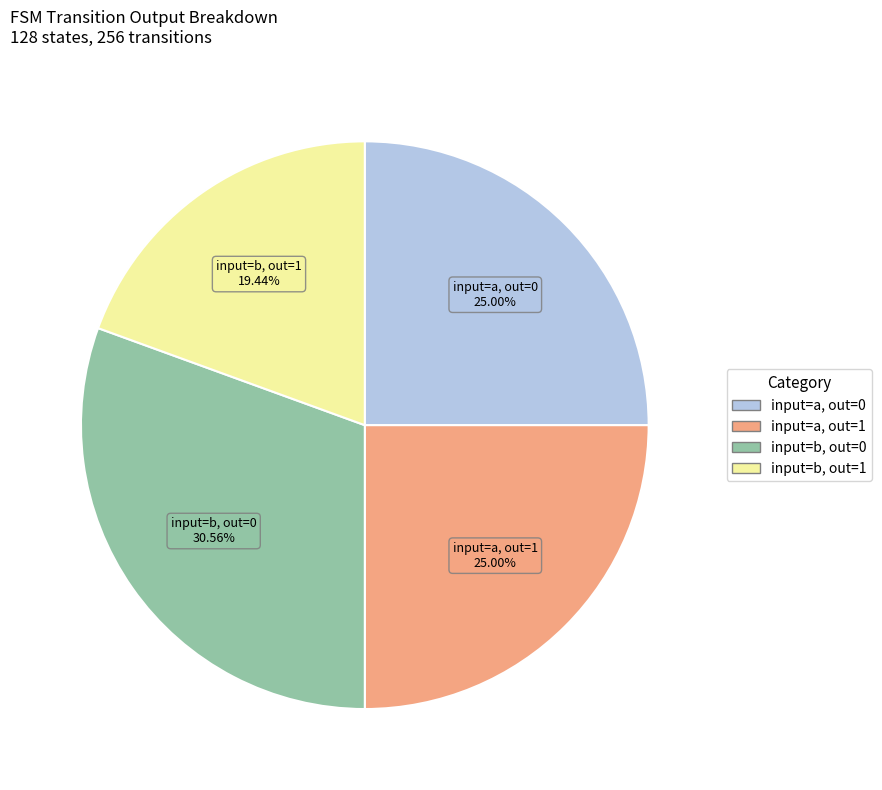

Is there any slice that represents more than half of the pie?

No